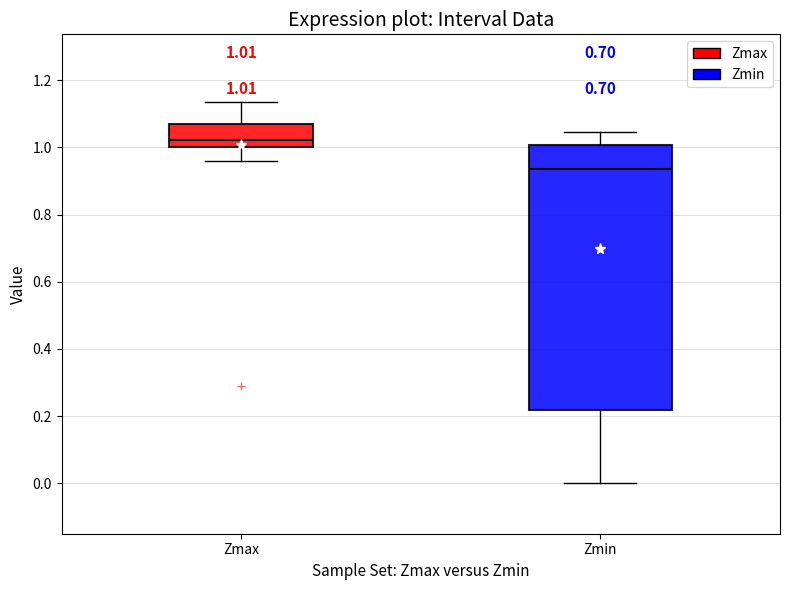

Comparing the boxes themselves (not the whiskers), which one is the tallest?

Zmin